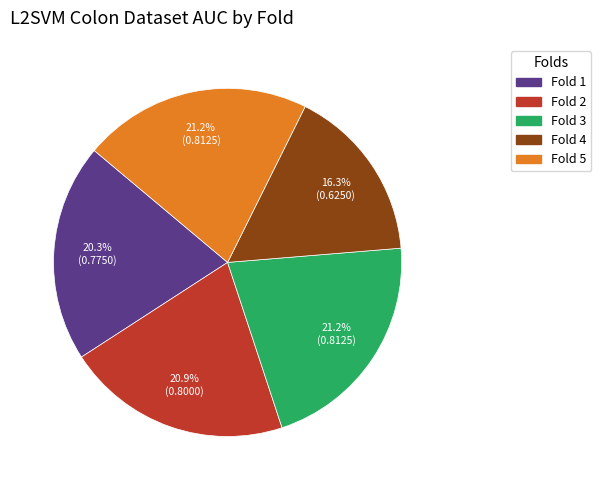

Is it true that Fold 4 is 16% of the pie?

True